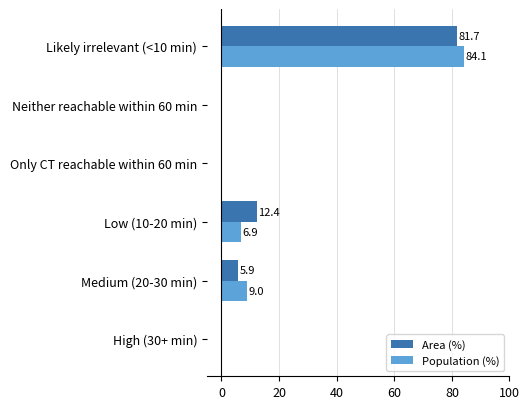

How many data points in Population (%) are above 6?

3